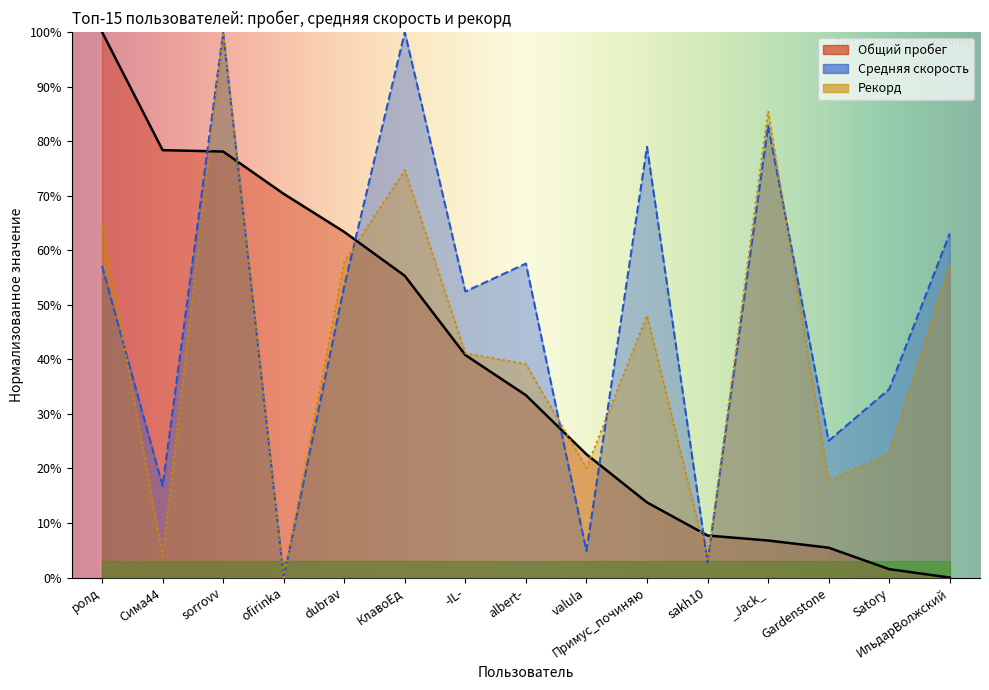

At which category does Рекорд reach its first local peak?

sorrovv